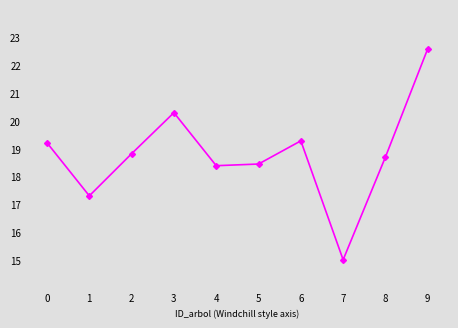

How many points are lower than both their immediate neighbors (excluding endpoints)?

3